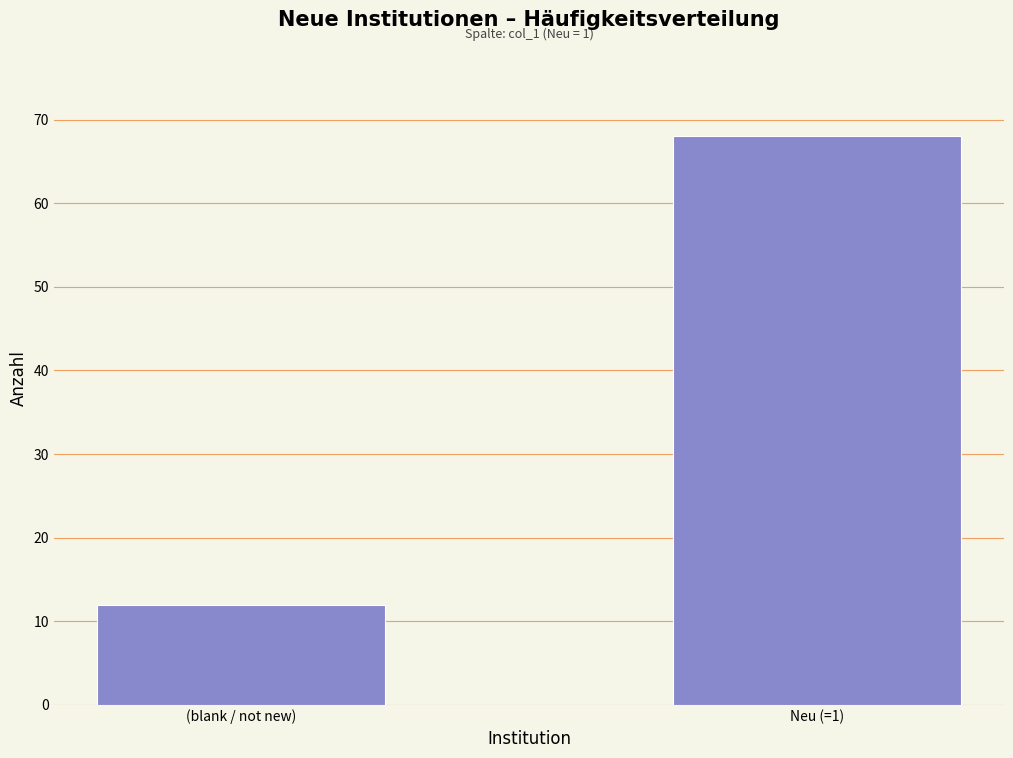

Reading right to left, what are all the values shown in this chart?

68	12